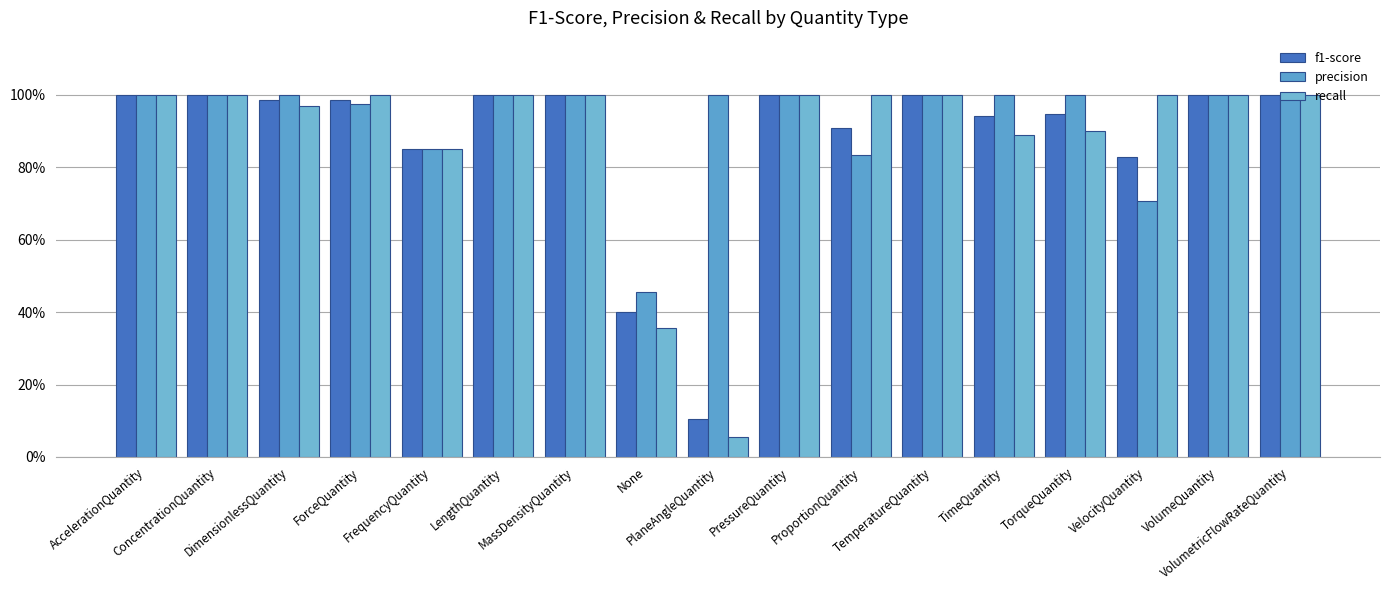

What are all the series names shown in the legend?

f1-score, precision, recall